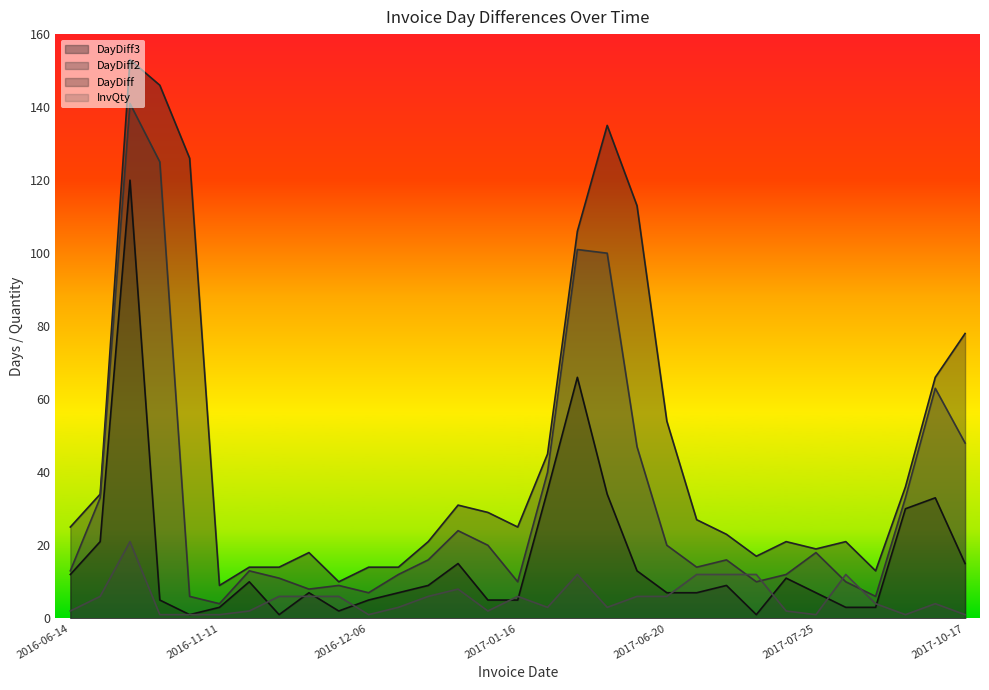

At 2017-04-27, list the series in order from smallest to largest.

InvQty, DayDiff, DayDiff2, DayDiff3